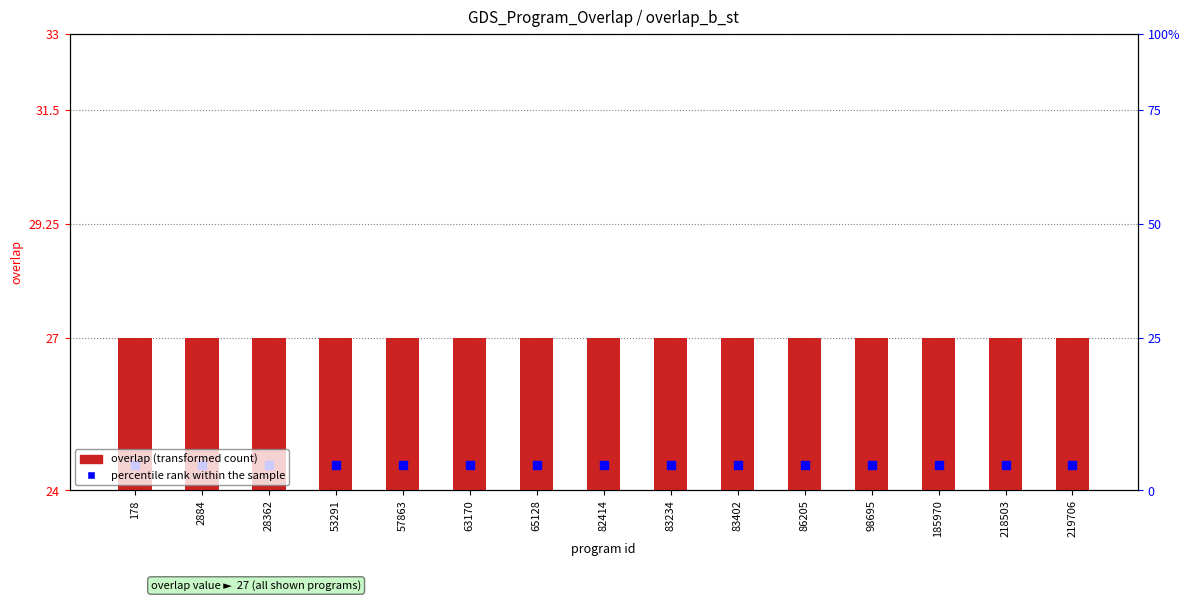

What are all the series names shown in the legend?

overlap (transformed count), percentile rank within the sample